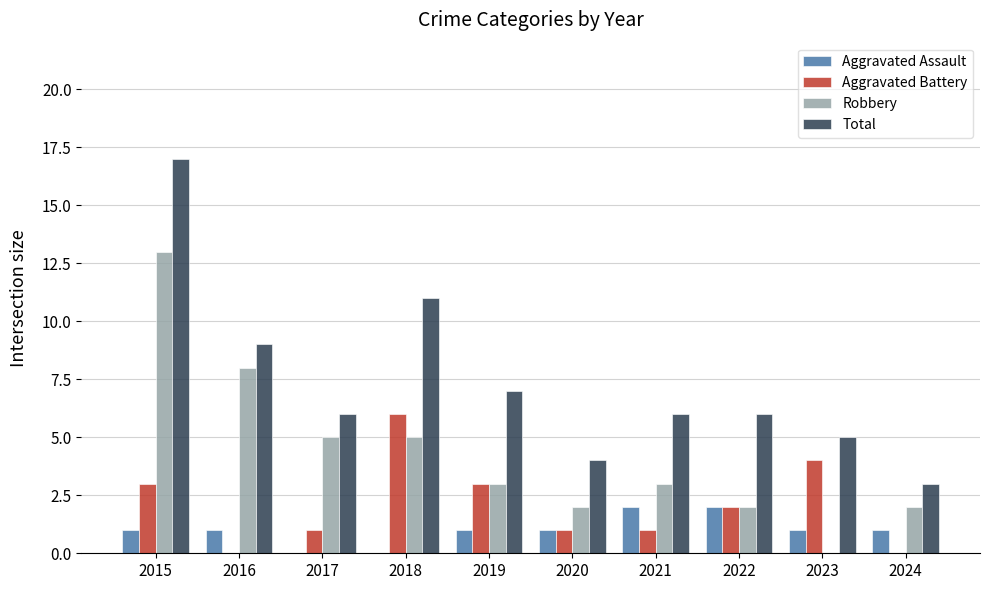

Which category has the highest value in the Total series?

2015